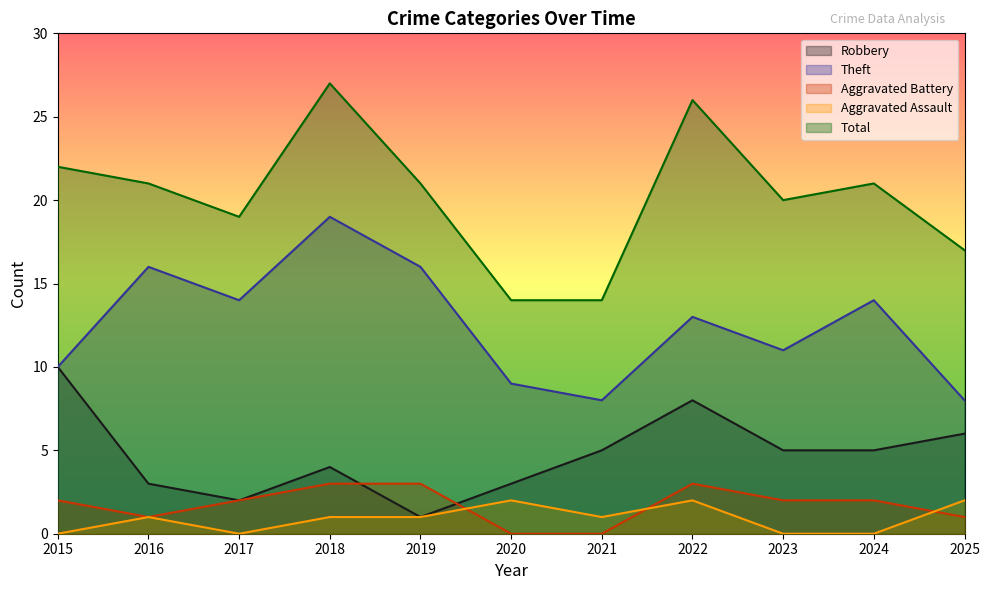

What are all the series names shown in the legend?

Robbery, Theft, Aggravated Battery, Aggravated Assault, Total